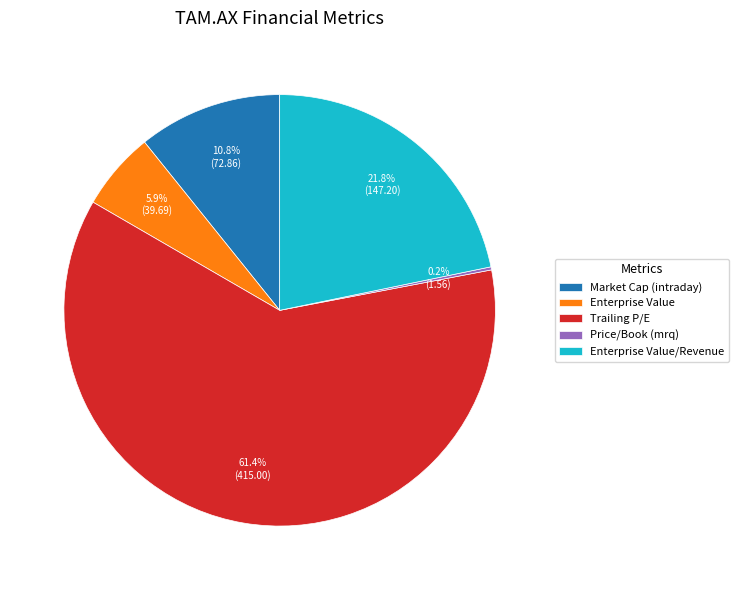

To the nearest percent, what is the difference between the Enterprise Value and Enterprise Value/Revenue slice percentages?

16%